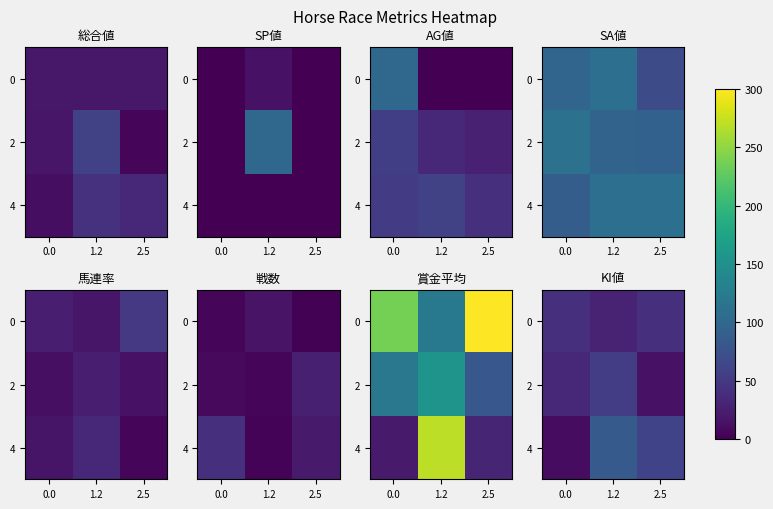

At which category is the sum across all series the highest?

1.2